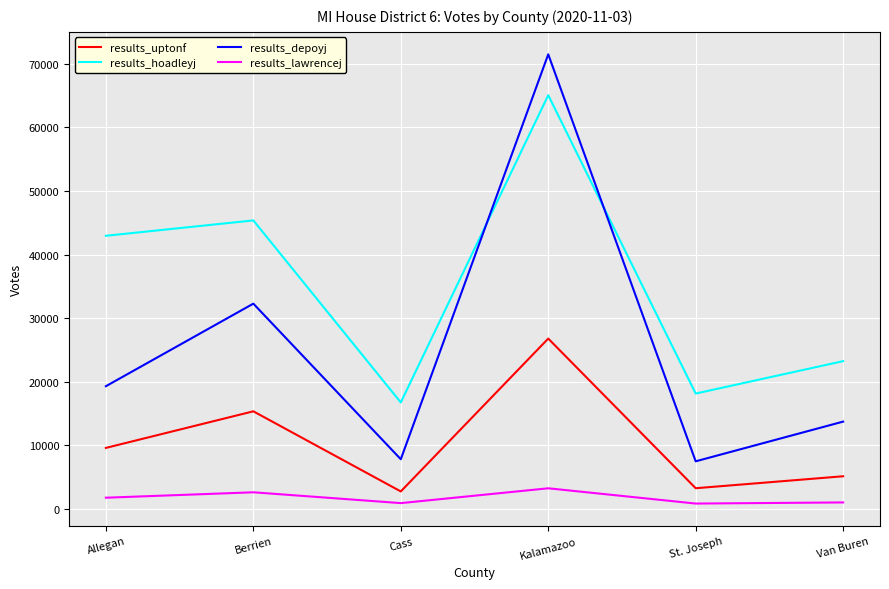

What is the spread (max minus min) of values at Cass?

15831